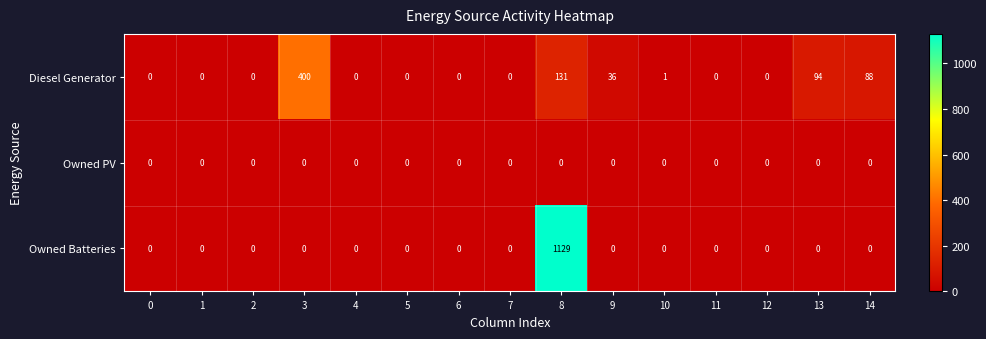

Count the number of categories in the chart.

15